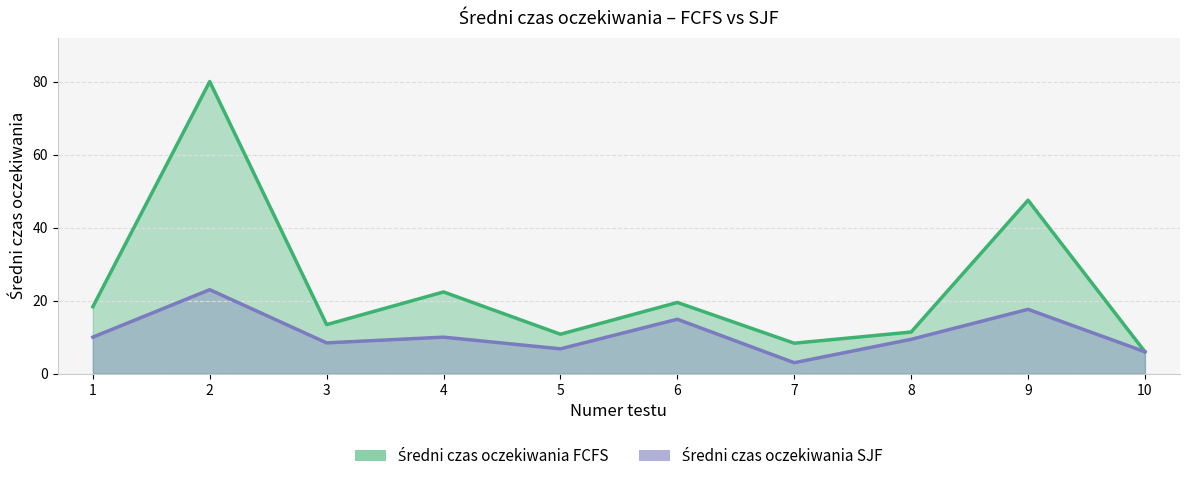

At how many categories does at least one series exceed 72?

1